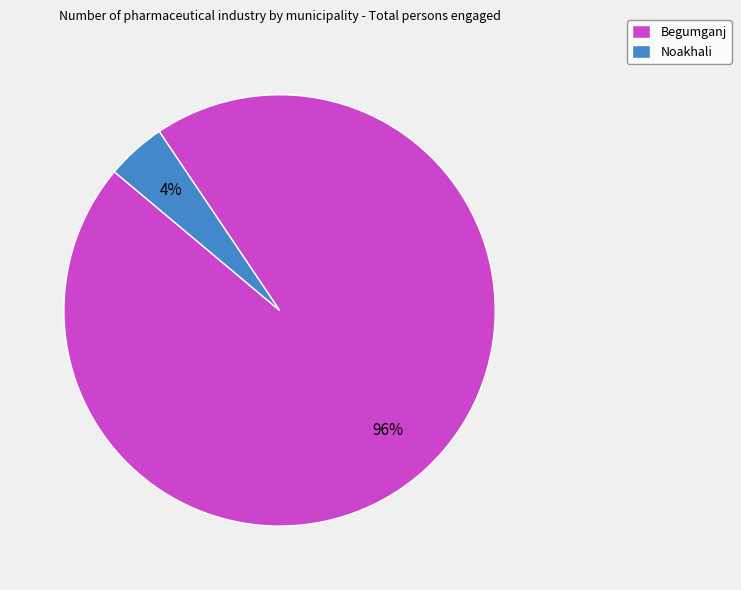

Between Noakhali and Begumganj, which is larger?

Begumganj